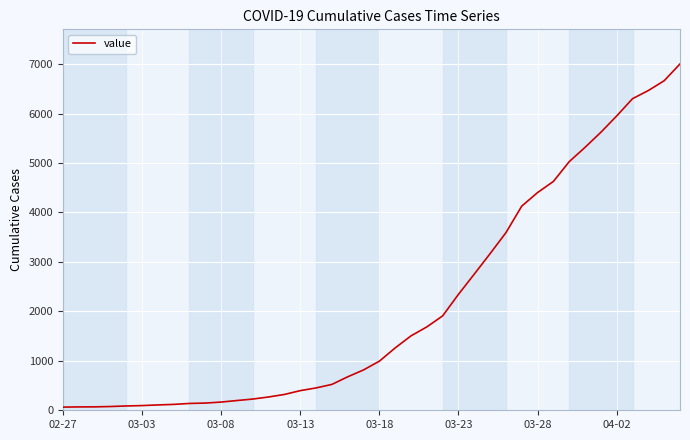

What is the difference between the maximum and minimum values?

6939